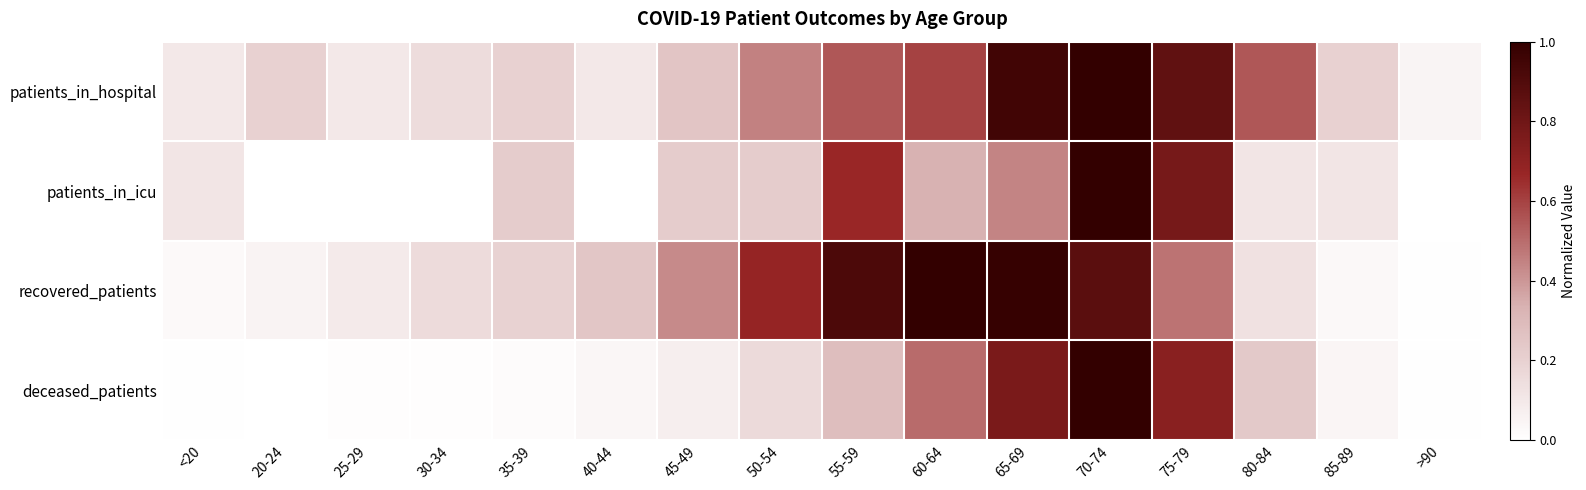

What is the total value across all series at 40-44?

0.4